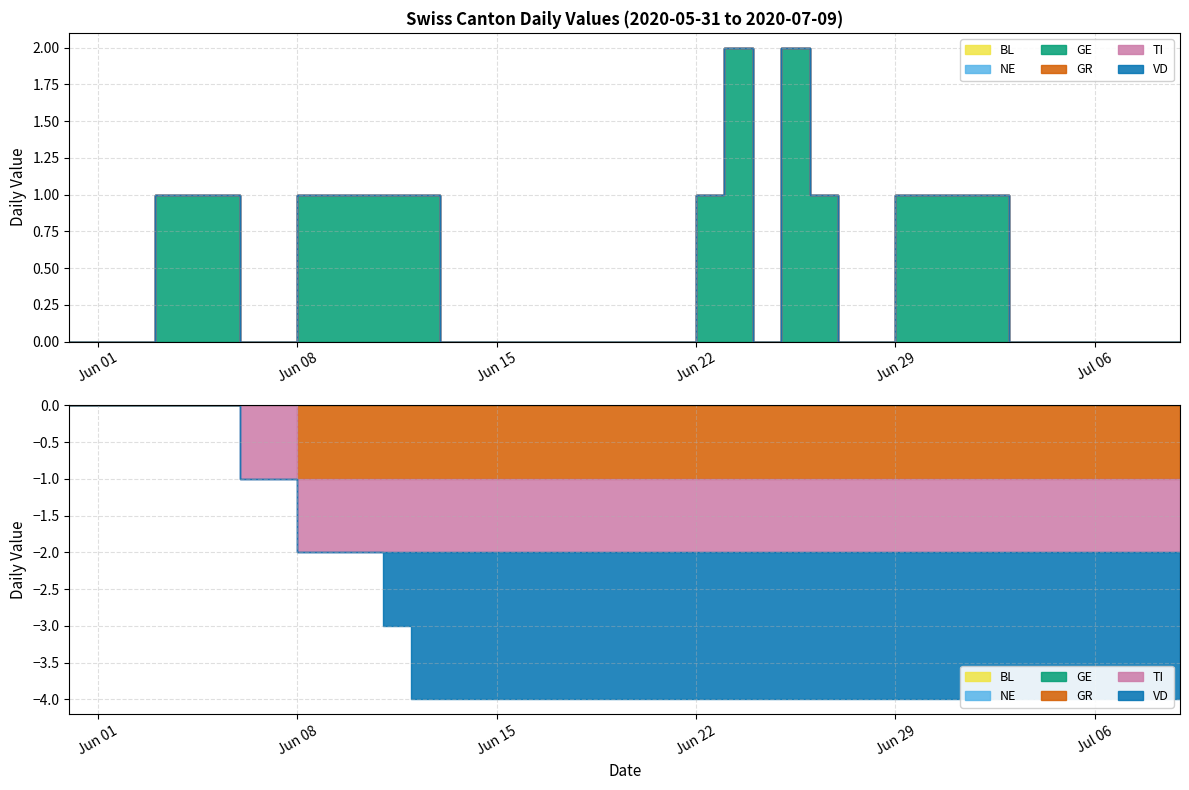

At which category is the sum across all series the highest?

2020-06-03